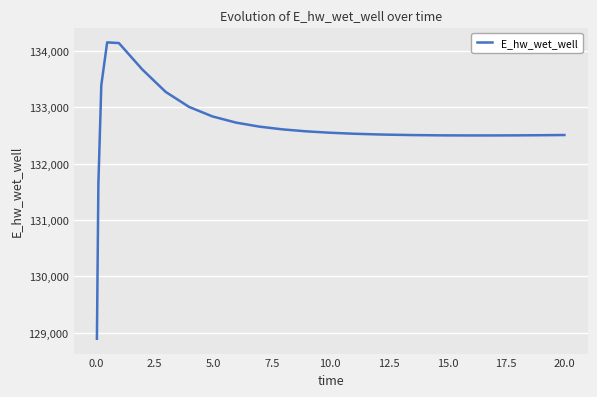

How many lines are shown in the chart?

1